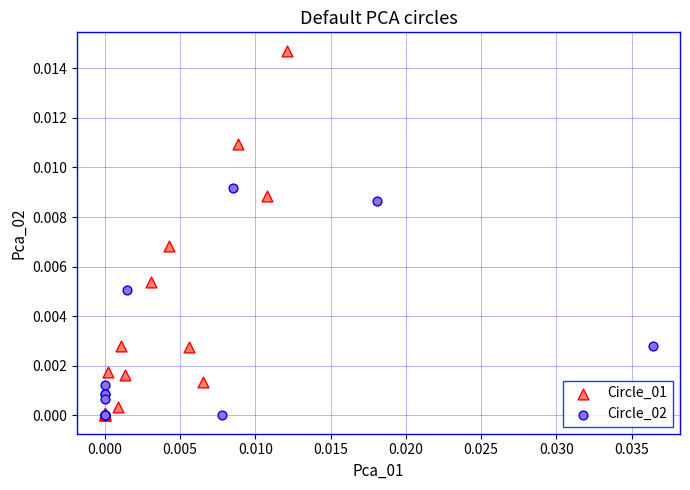

Which series has the largest Y range (max minus min)?

Circle_01